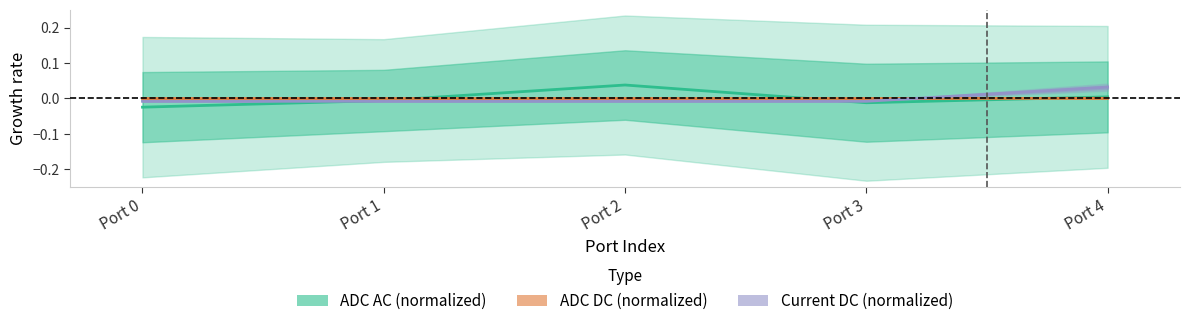

Which category has the lowest value in the Current DC (normalized) series?

Port 0